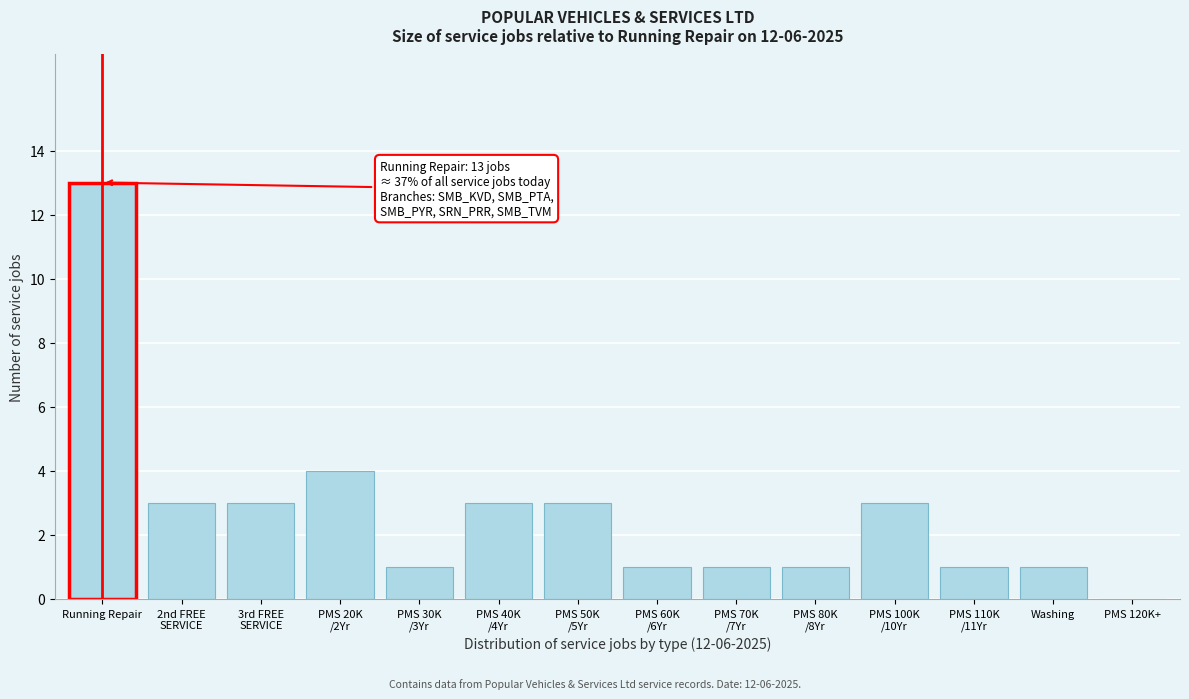

True or false: the data shows 1 at Washing.

True